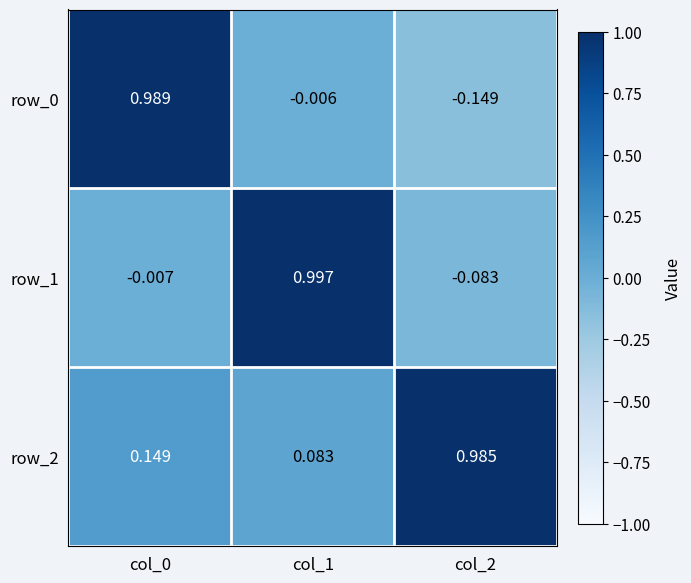

Is the value of row_0 at col_2 greater than the value of row_1 at col_2?

No